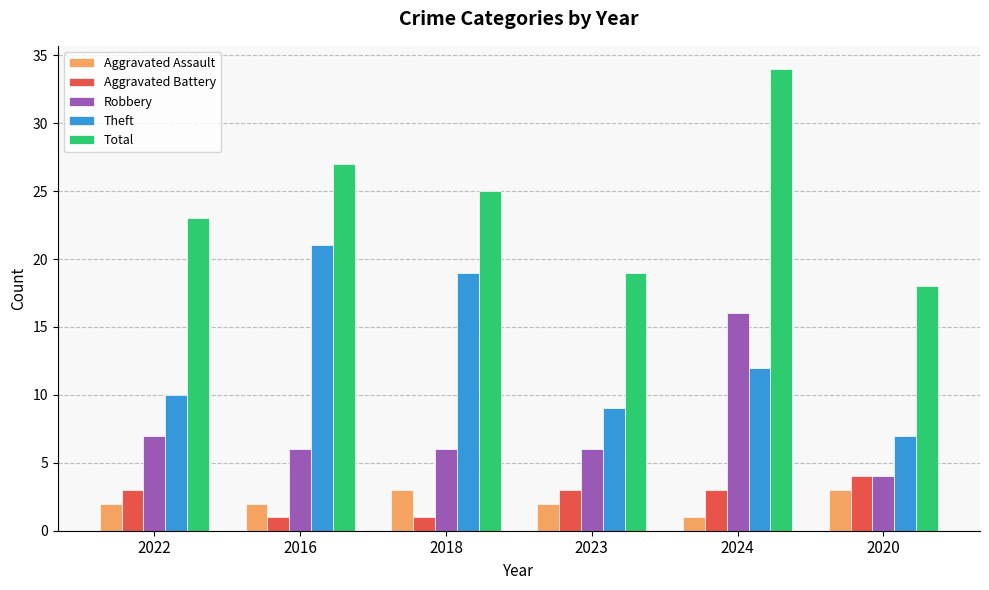

List the series in order of their peak value, lowest first.

Aggravated Assault, Aggravated Battery, Robbery, Theft, Total